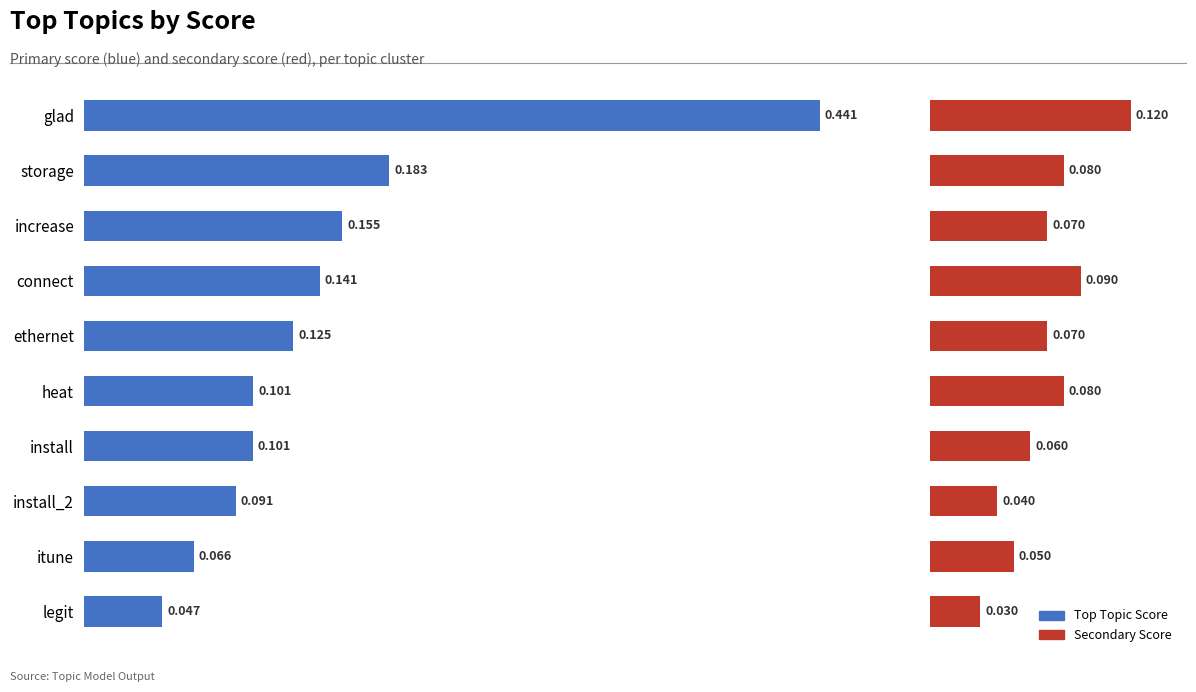

What position from the left is install?

7